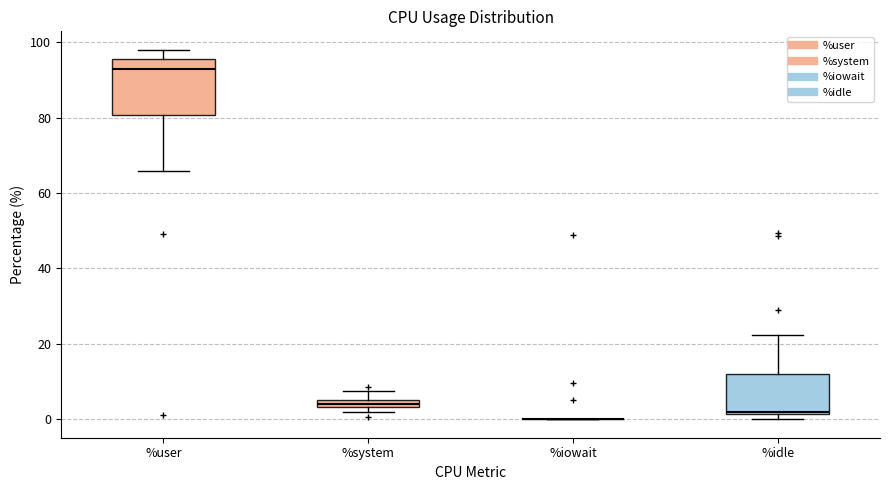

Where does the median line of the box for %user sit on the y-axis? The values are not printed on the chart, so give them approximately, as read against the axis.

92